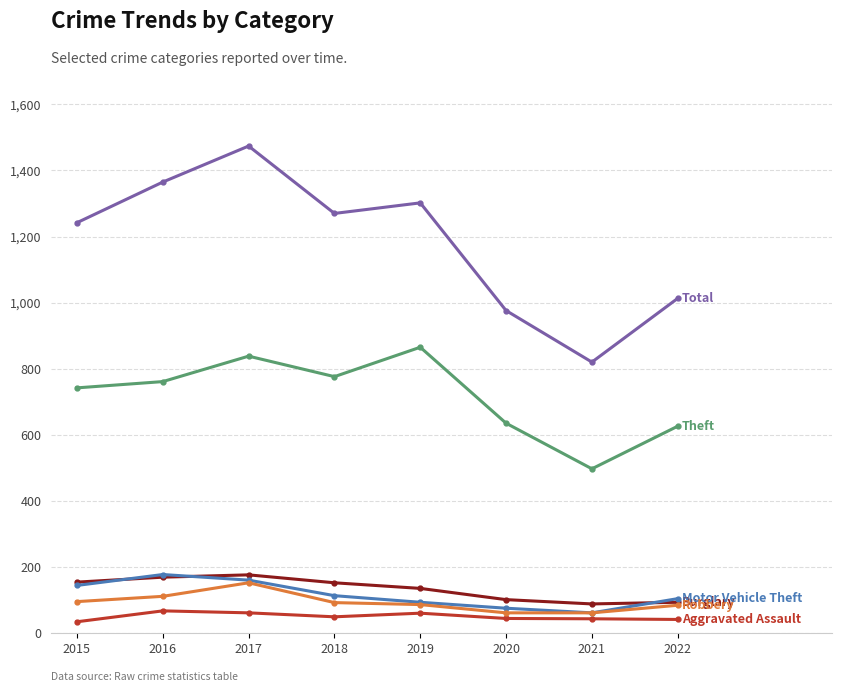

What is the spread (max minus min) of values at 2016?

1298